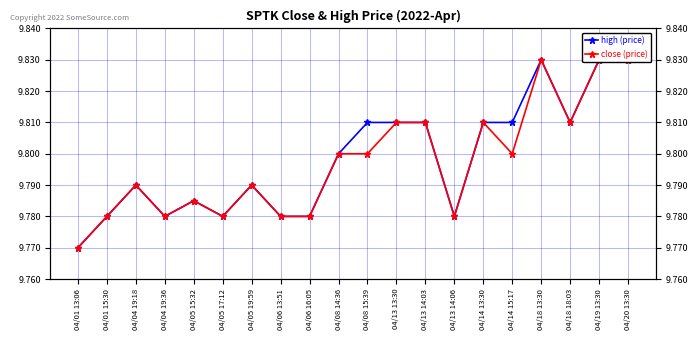

What is the difference between the maximum and second lowest values in the close (price) series?

0.1